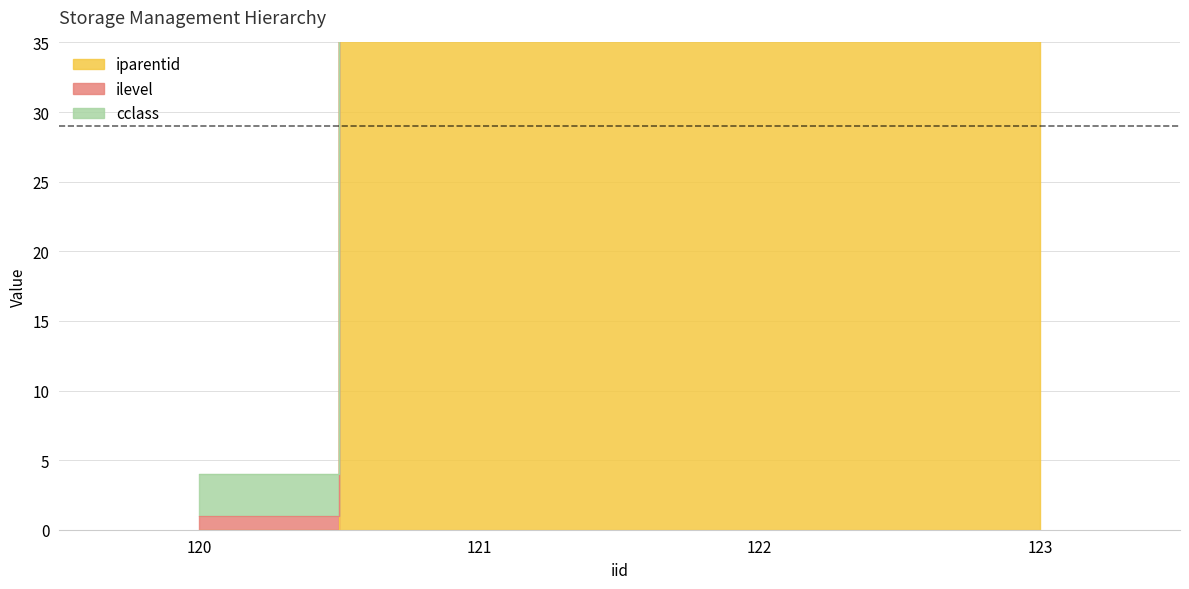

Between 122 and 123, which series saw the biggest shift?

iparentid